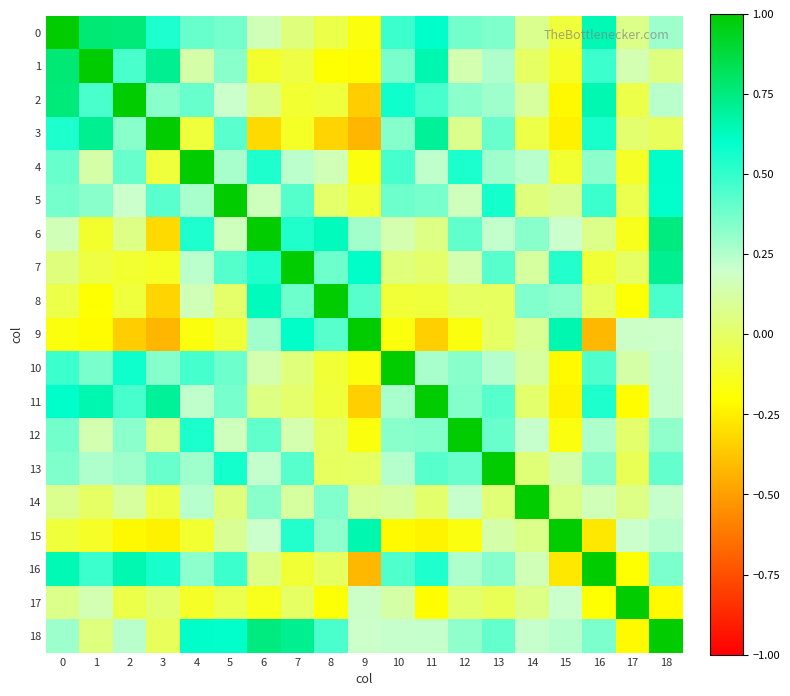

Reading left to right, extract all data points from this chart.

0: 0=1.0	1=0.8	2=0.8	3=0.5	4=0.4	5=0.4	6=0.2	7=0.0	8=-0.1	9=-0.2	10=0.5	11=0.6	12=0.4	13=0.3	14=0.1	15=-0.1	16=0.6	17=0.1	18=0.3
1: 0=0.8	1=1.0	2=0.5	3=0.7	4=0.1	5=0.3	6=-0.1	7=-0.1	8=-0.2	9=-0.2	10=0.4	11=0.7	12=0.1	13=0.3	14=-0.0	15=-0.1	16=0.5	17=0.1	18=0.1
2: 0=0.8	1=0.5	2=1.0	3=0.3	4=0.4	5=0.2	6=0.1	7=-0.1	8=-0.1	9=-0.4	10=0.6	11=0.5	12=0.3	13=0.3	14=0.1	15=-0.2	16=0.7	17=-0.1	18=0.2
3: 0=0.5	1=0.7	2=0.3	3=1.0	4=-0.1	5=0.4	6=-0.3	7=-0.1	8=-0.3	9=-0.4	10=0.3	11=0.7	12=0.1	13=0.4	14=-0.1	15=-0.2	16=0.6	17=0.0	18=-0.0
4: 0=0.4	1=0.1	2=0.4	3=-0.1	4=1.0	5=0.3	6=0.5	7=0.2	8=0.2	9=-0.2	10=0.5	11=0.2	12=0.5	13=0.3	14=0.2	15=-0.1	16=0.3	17=-0.1	18=0.6
5: 0=0.4	1=0.3	2=0.2	3=0.4	4=0.3	5=1.0	6=0.2	7=0.4	8=0.0	9=-0.1	10=0.4	11=0.4	12=0.2	13=0.6	14=0.0	15=0.1	16=0.5	17=-0.0	18=0.6
6: 0=0.2	1=-0.1	2=0.1	3=-0.3	4=0.5	5=0.2	6=1.0	7=0.5	8=0.6	9=0.3	10=0.1	11=0.1	12=0.4	13=0.2	14=0.3	15=0.2	16=0.1	17=-0.1	18=0.7
7: 0=0.0	1=-0.1	2=-0.1	3=-0.1	4=0.2	5=0.4	6=0.5	7=1.0	8=0.4	9=0.6	10=0.0	11=0.0	12=0.1	13=0.4	14=0.1	15=0.5	16=-0.1	17=-0.0	18=0.7
8: 0=-0.1	1=-0.2	2=-0.1	3=-0.3	4=0.2	5=0.0	6=0.6	7=0.4	8=1.0	9=0.4	10=-0.1	11=-0.1	12=-0.0	13=-0.0	14=0.3	15=0.3	16=-0.0	17=-0.2	18=0.5
9: 0=-0.2	1=-0.2	2=-0.4	3=-0.4	4=-0.2	5=-0.1	6=0.3	7=0.6	8=0.4	9=1.0	10=-0.2	11=-0.4	12=-0.2	13=-0.0	14=0.1	15=0.7	16=-0.4	17=0.2	18=0.2
10: 0=0.5	1=0.4	2=0.6	3=0.3	4=0.5	5=0.4	6=0.1	7=0.0	8=-0.1	9=-0.2	10=1.0	11=0.3	12=0.3	13=0.2	14=0.1	15=-0.2	16=0.4	17=0.1	18=0.2
11: 0=0.6	1=0.7	2=0.5	3=0.7	4=0.2	5=0.4	6=0.1	7=0.0	8=-0.1	9=-0.4	10=0.3	11=1.0	12=0.3	13=0.4	14=0.0	15=-0.2	16=0.5	17=-0.2	18=0.2
12: 0=0.4	1=0.1	2=0.3	3=0.1	4=0.5	5=0.2	6=0.4	7=0.1	8=-0.0	9=-0.2	10=0.3	11=0.3	12=1.0	13=0.4	14=0.2	15=-0.2	16=0.3	17=0.0	18=0.3
13: 0=0.3	1=0.3	2=0.3	3=0.4	4=0.3	5=0.6	6=0.2	7=0.4	8=-0.0	9=-0.0	10=0.2	11=0.4	12=0.4	13=1.0	14=0.0	15=0.1	16=0.3	17=-0.0	18=0.4
14: 0=0.1	1=-0.0	2=0.1	3=-0.1	4=0.2	5=0.0	6=0.3	7=0.1	8=0.3	9=0.1	10=0.1	11=0.0	12=0.2	13=0.0	14=1.0	15=0.1	16=0.2	17=0.1	18=0.2
15: 0=-0.1	1=-0.1	2=-0.2	3=-0.2	4=-0.1	5=0.1	6=0.2	7=0.5	8=0.3	9=0.7	10=-0.2	11=-0.2	12=-0.2	13=0.1	14=0.1	15=1.0	16=-0.3	17=0.2	18=0.2
16: 0=0.6	1=0.5	2=0.7	3=0.6	4=0.3	5=0.5	6=0.1	7=-0.1	8=-0.0	9=-0.4	10=0.4	11=0.5	12=0.3	13=0.3	14=0.2	15=-0.3	16=1.0	17=-0.2	18=0.4
17: 0=0.1	1=0.1	2=-0.1	3=0.0	4=-0.1	5=-0.0	6=-0.1	7=-0.0	8=-0.2	9=0.2	10=0.1	11=-0.2	12=0.0	13=-0.0	14=0.1	15=0.2	16=-0.2	17=1.0	18=-0.2
18: 0=0.3	1=0.1	2=0.2	3=-0.0	4=0.6	5=0.6	6=0.7	7=0.7	8=0.5	9=0.2	10=0.2	11=0.2	12=0.3	13=0.4	14=0.2	15=0.2	16=0.4	17=-0.2	18=1.0